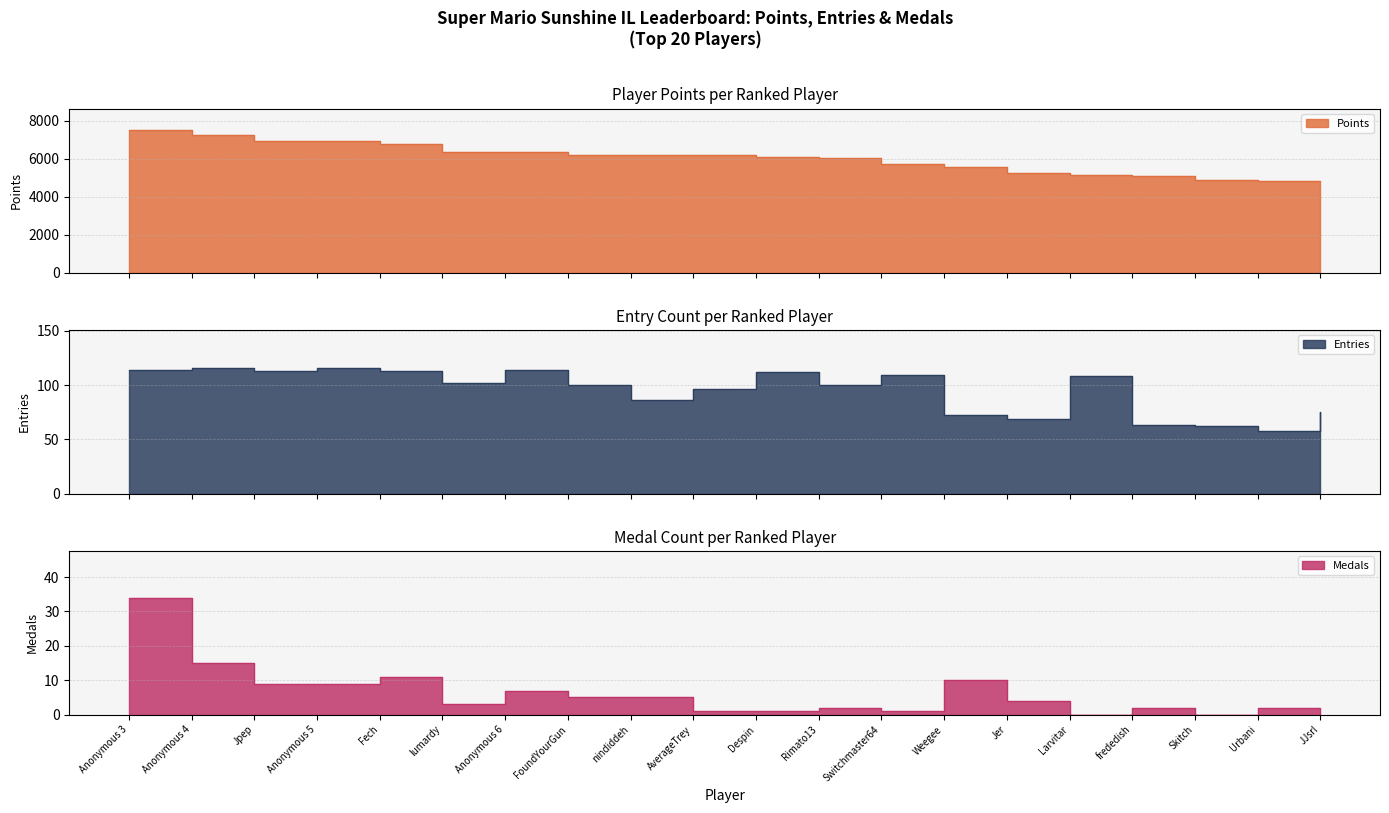

What are all the series names shown in the legend?

Points, Medals, Entries